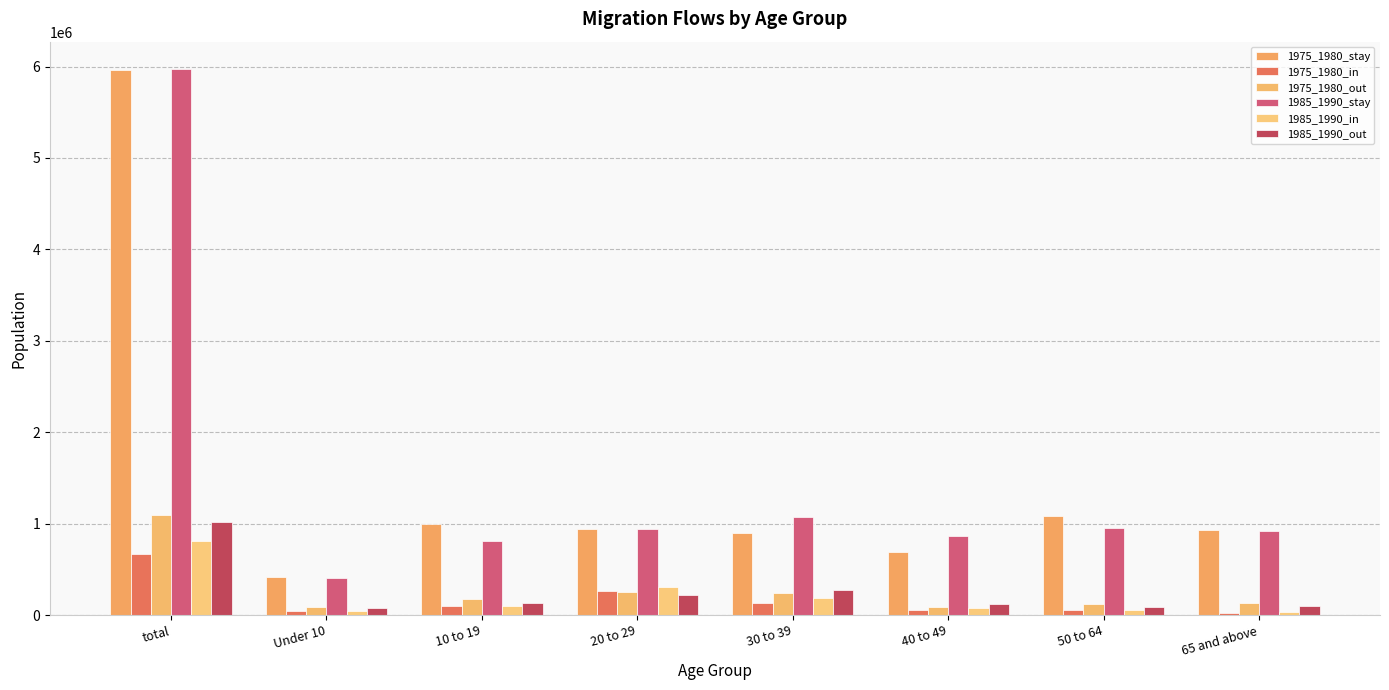

Count the number of categories in the chart.

8